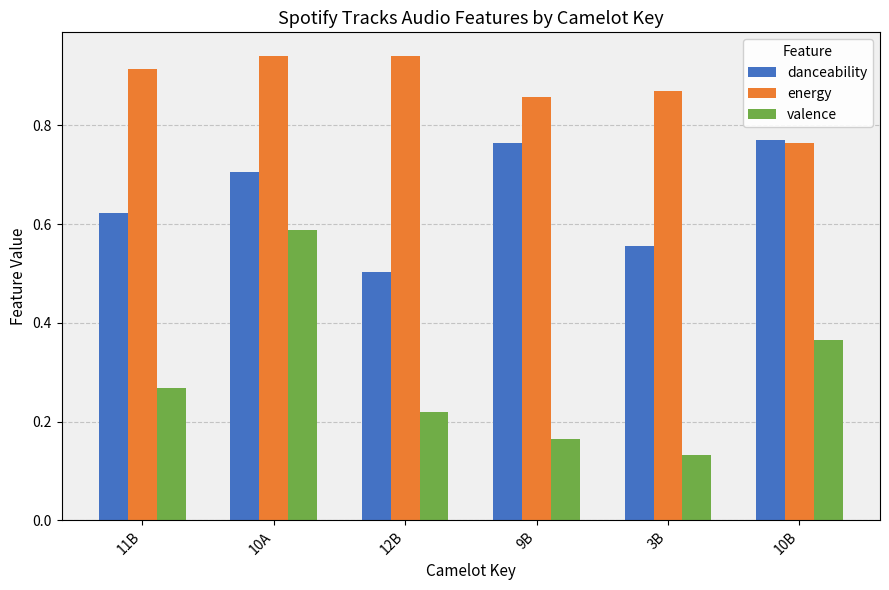

Rank the series at 10A from highest to lowest value.

energy, danceability, valence